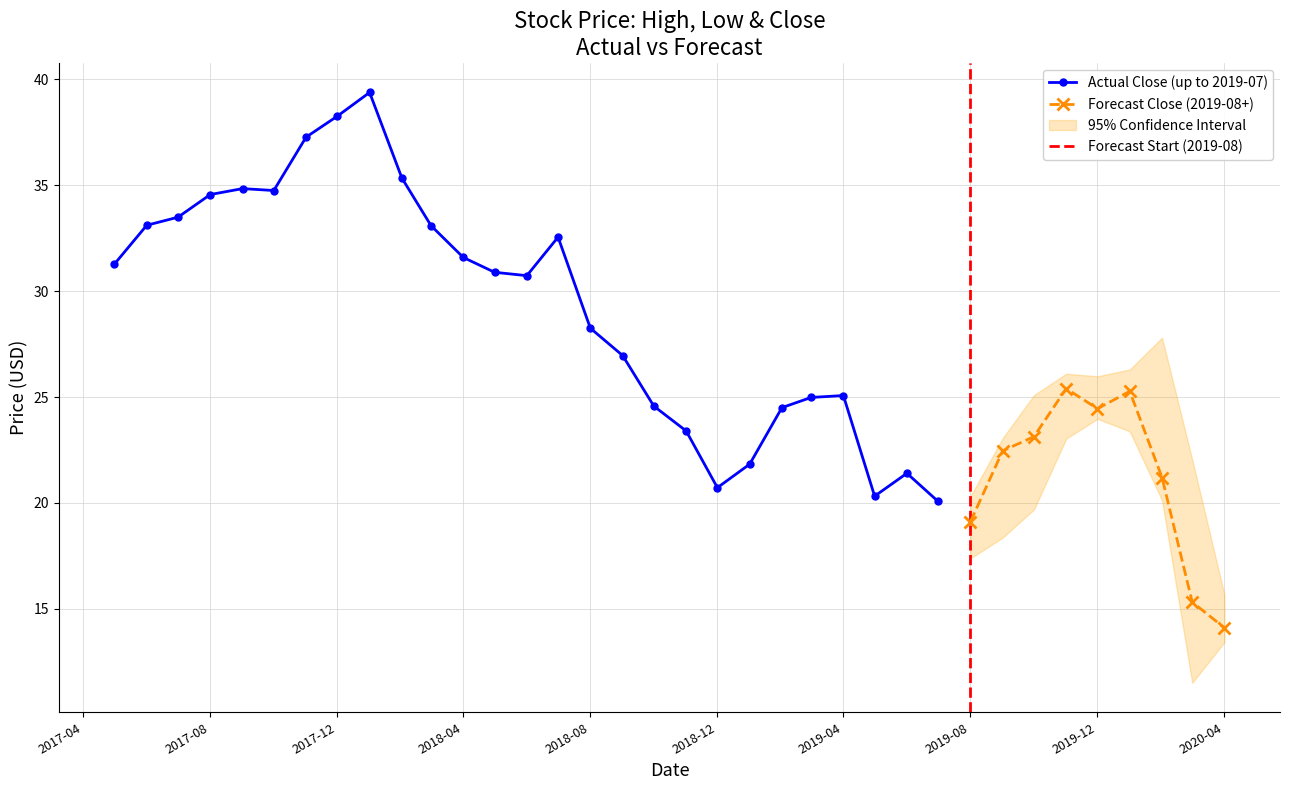

The value of Actual Close (up to 2019-07) at 2019-04 is 25.1. True or false?

True